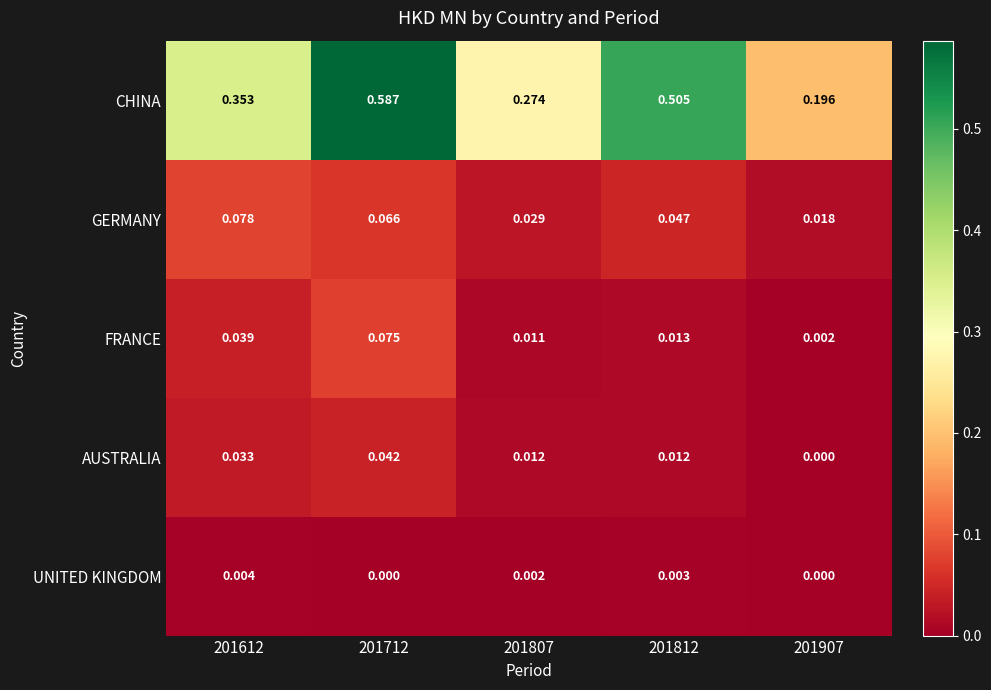

At 201807, list the series in order from largest to smallest.

CHINA, GERMANY, AUSTRALIA, FRANCE, UNITED KINGDOM